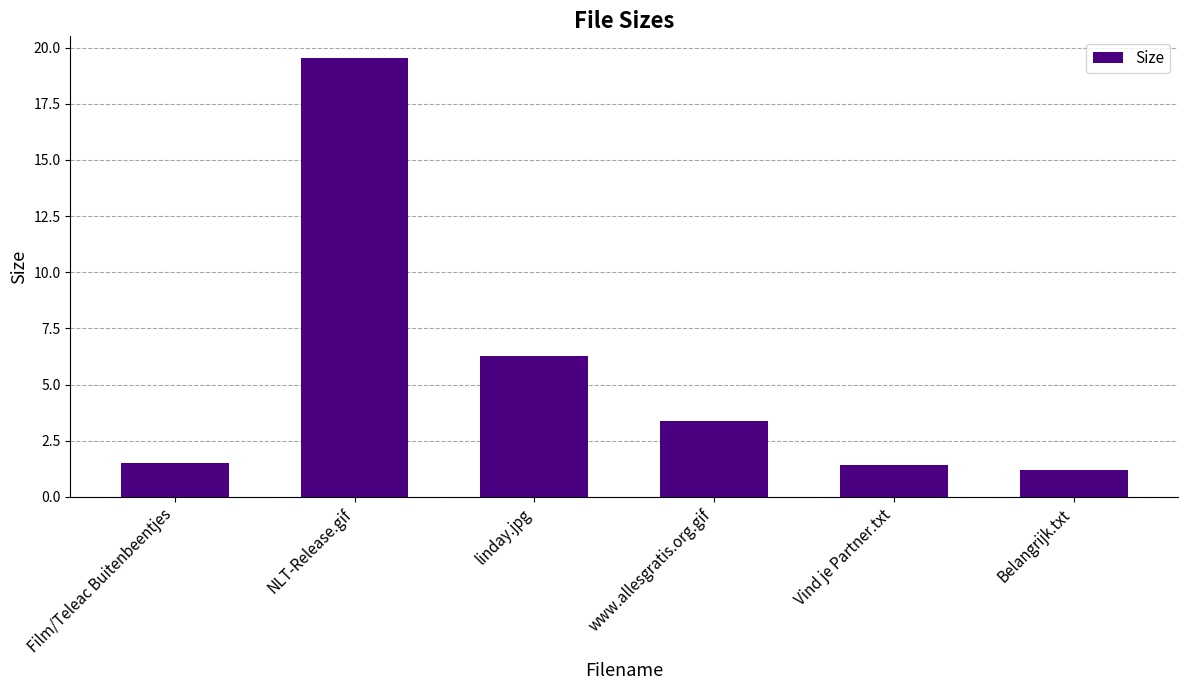

Which has a higher value, NLT-Release.gif or Film/Teleac Buitenbeentjes?

NLT-Release.gif